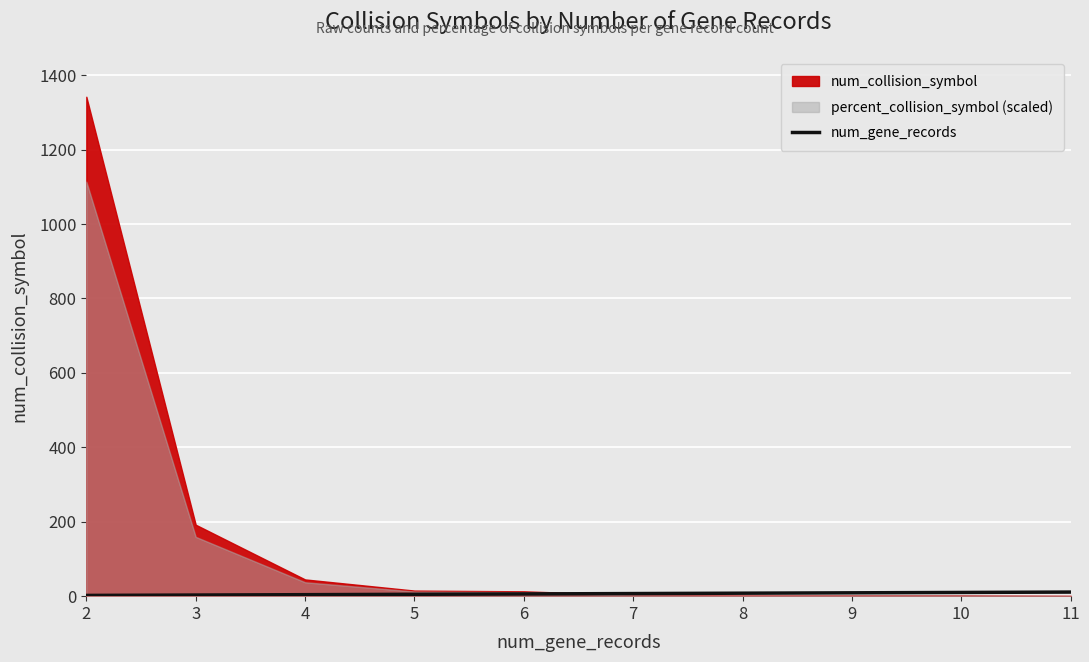

What is the sum of the values at 9 and 8?

17